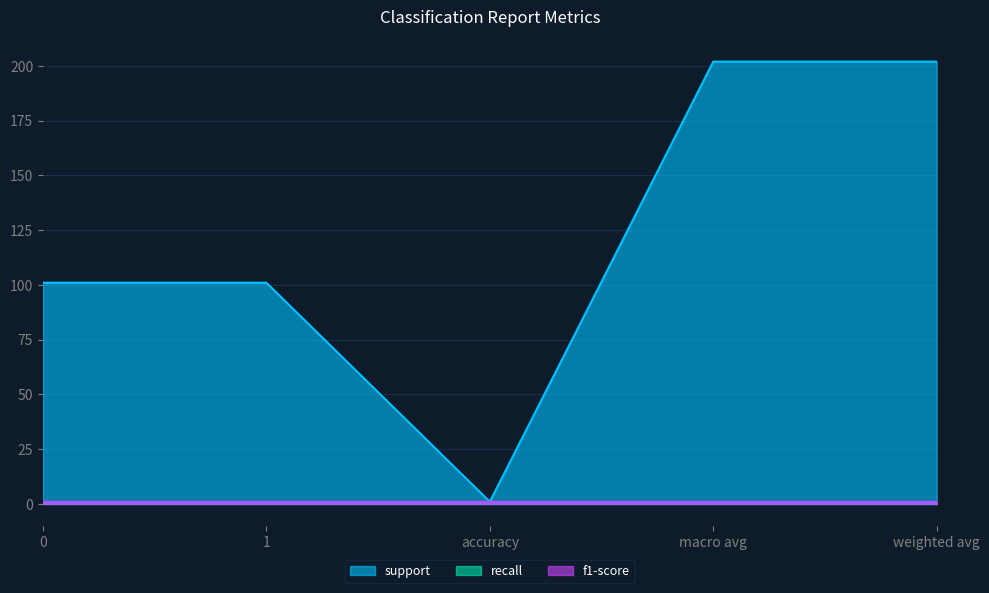

What is the lowest value of the support series?

1